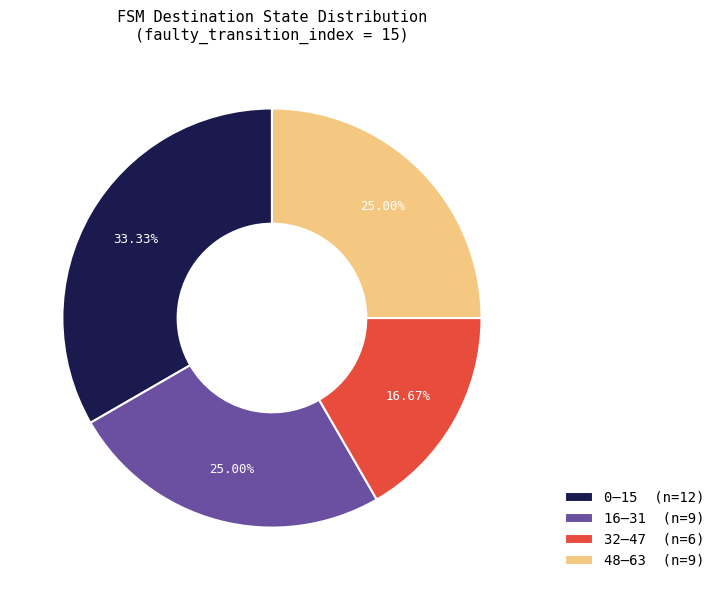

Is there any slice that represents more than half of the pie?

No